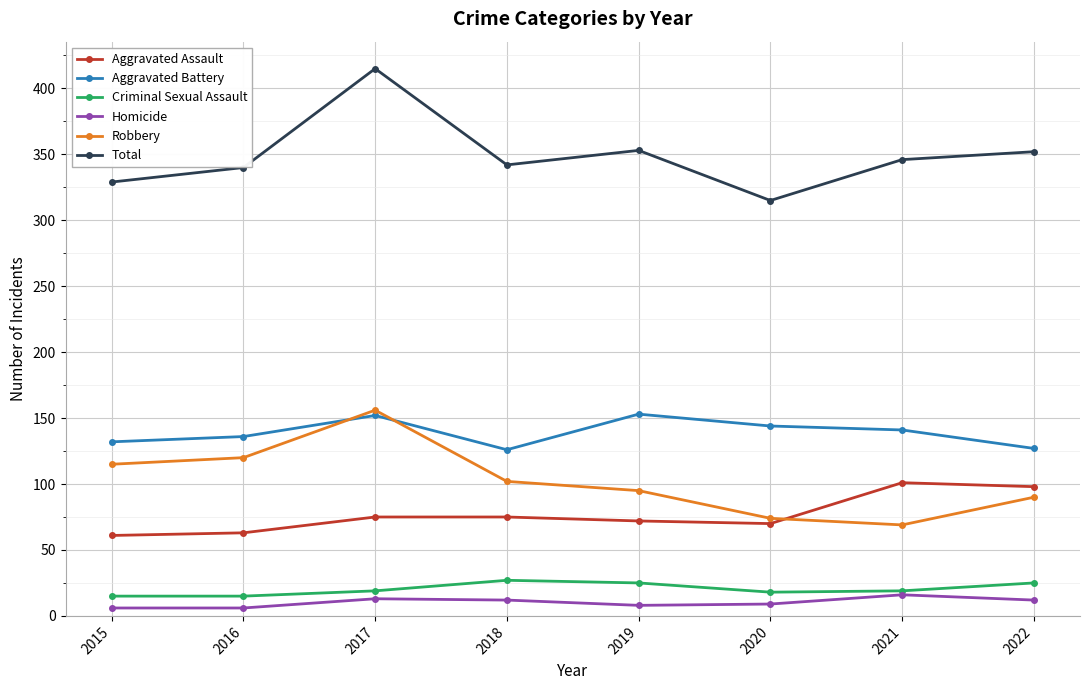

At which category is the sum across all series the highest?

2017